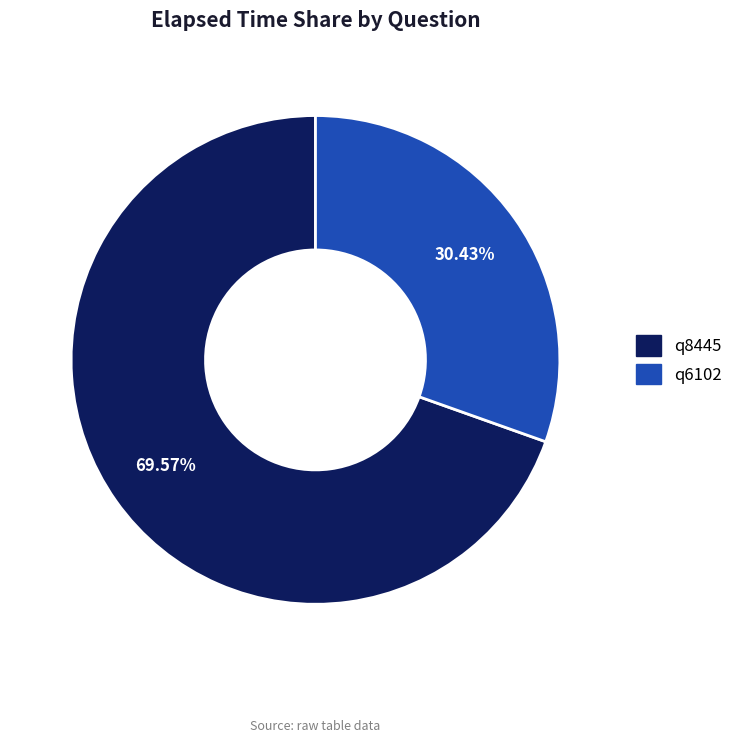

Which slice represents more than half of the pie?

q8445